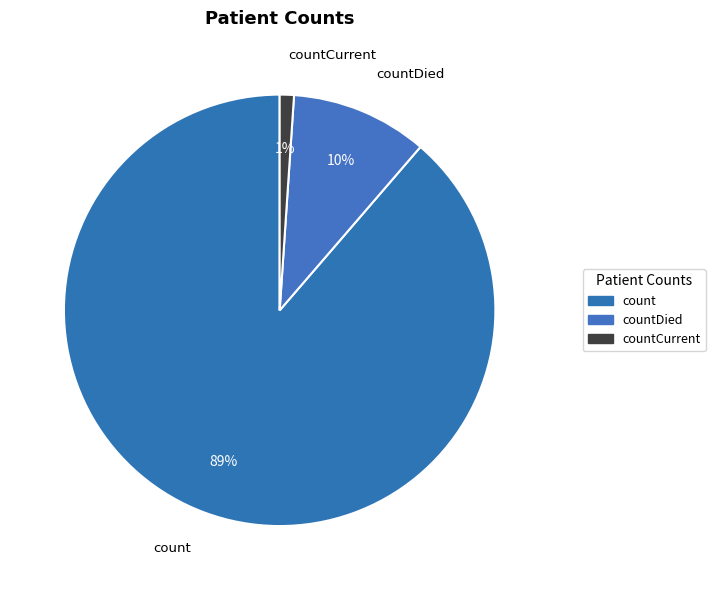

Is the sum of countCurrent and countDied greater than half?

No